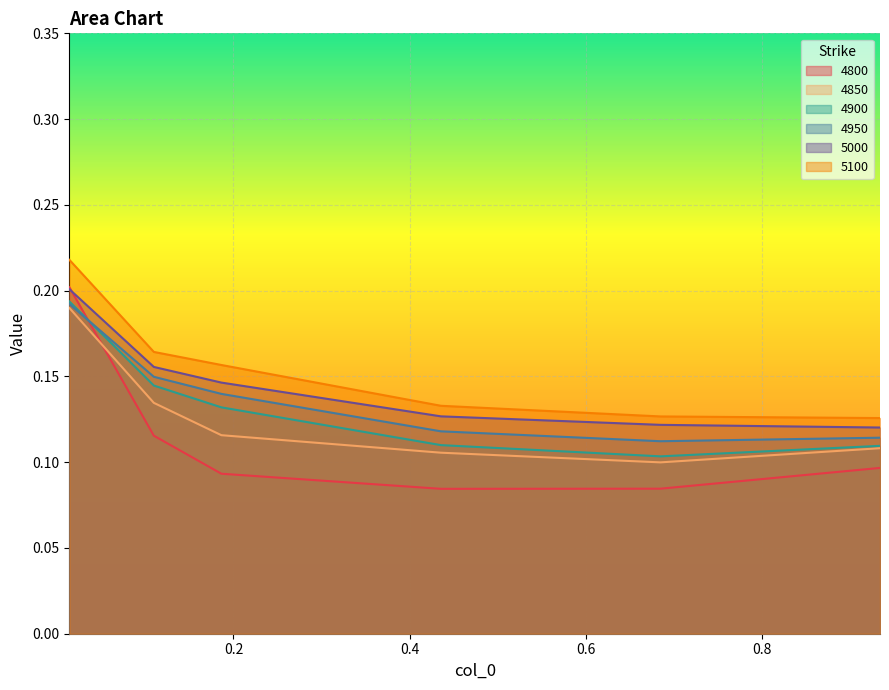

Which series has the largest range (max minus min)?

4800